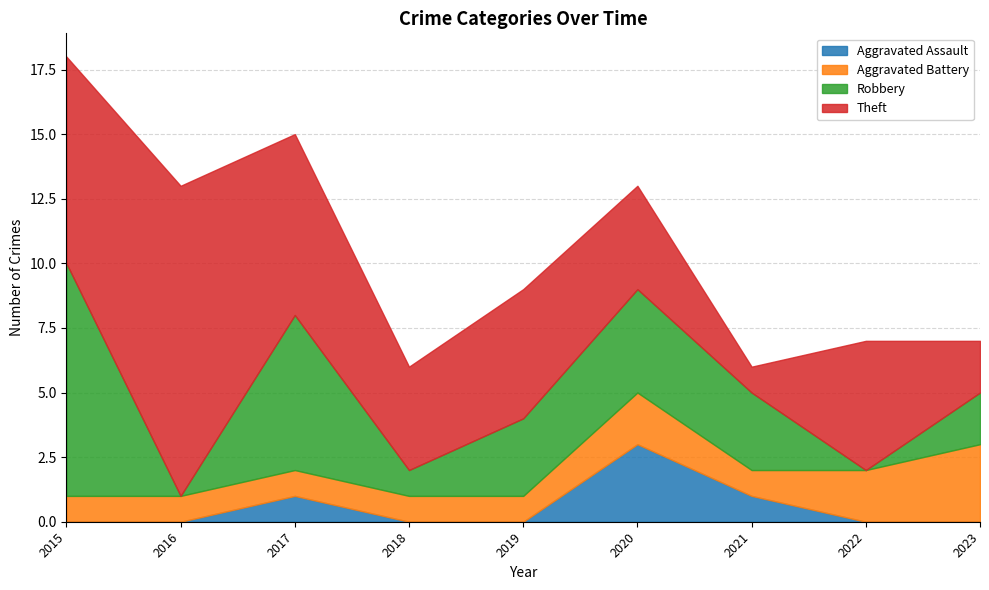

Where is Aggravated Battery nearest to the value 2?

2020